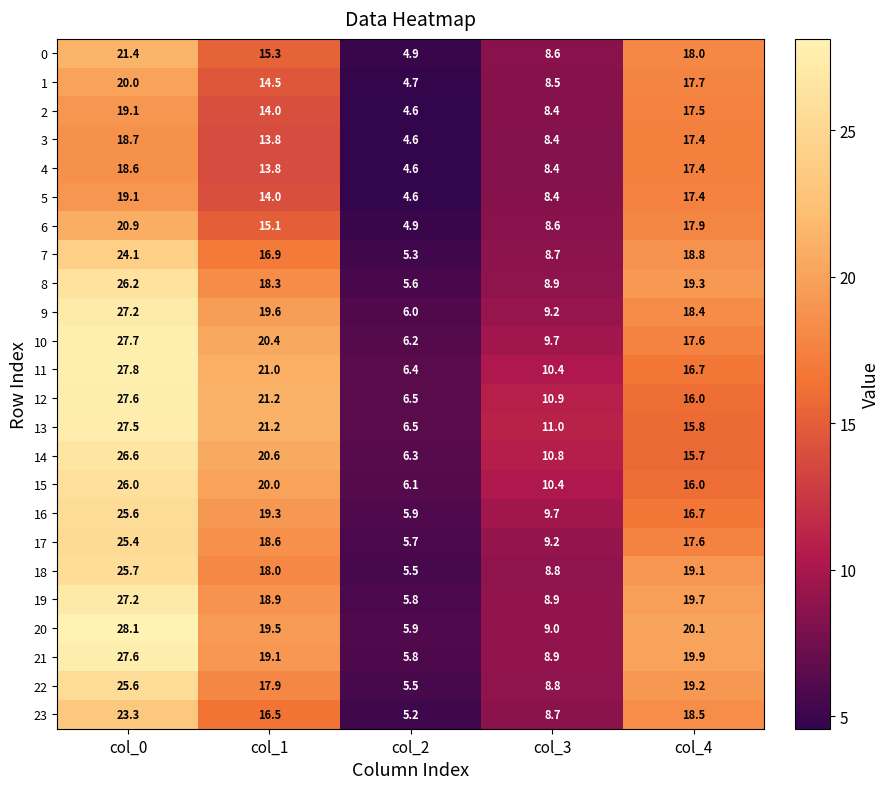

Rank the categories by 13 value from highest to lowest.

col_0, col_1, col_4, col_3, col_2